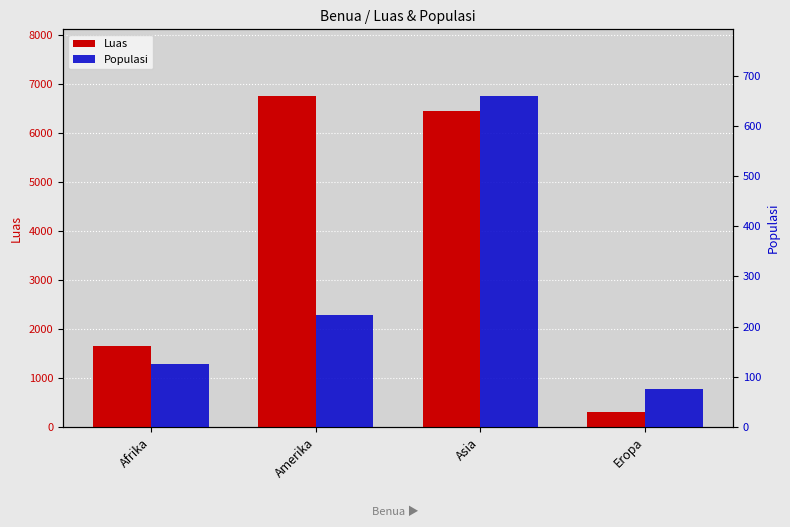

Read the Populasi value at Amerika.

222.3